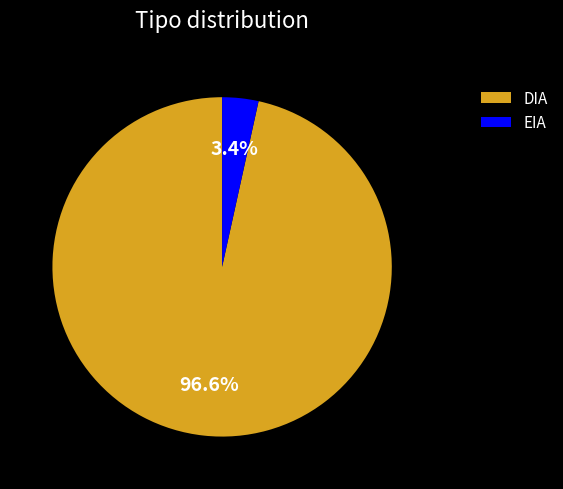

Do DIA and EIA together represent more than half of the pie?

Yes